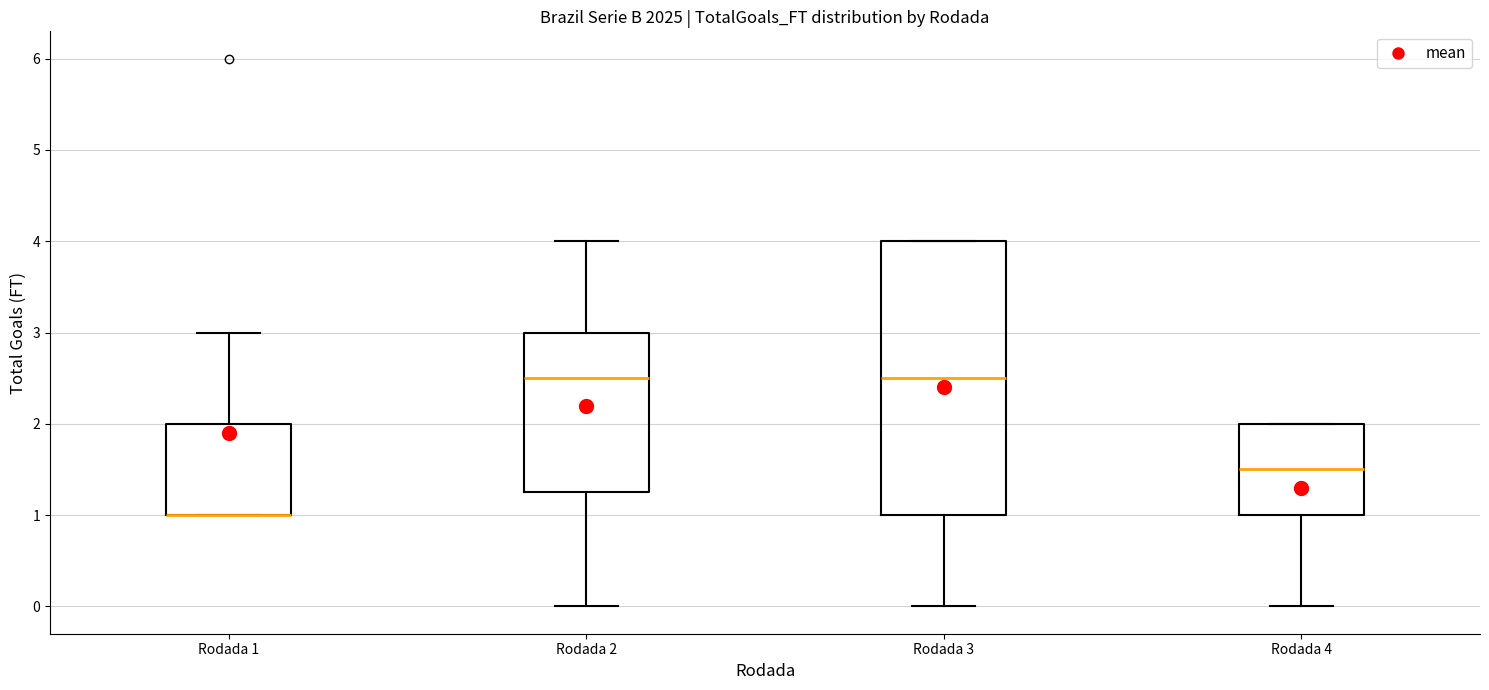

Reading left to right, transcribe this box plot: for each box, give where its median line is, the range the box spans, and where its two whiskers end, as read against the y-axis. The values are not printed on the chart, so give them approximately, as read against the axis.

Rodada 1: median 1.0 (drawn on the box's lower edge), box 1.0 to 2.0, whiskers 1.0 to 3.0
Rodada 2: median 2.5, box 1.3 to 3.0, whiskers 0.0 to 4.0
Rodada 3: median 2.5, box 1.0 to 4.0, whiskers 0.0 to 4.0
Rodada 4: median 1.5, box 1.0 to 2.0, whiskers 0.0 to 2.0